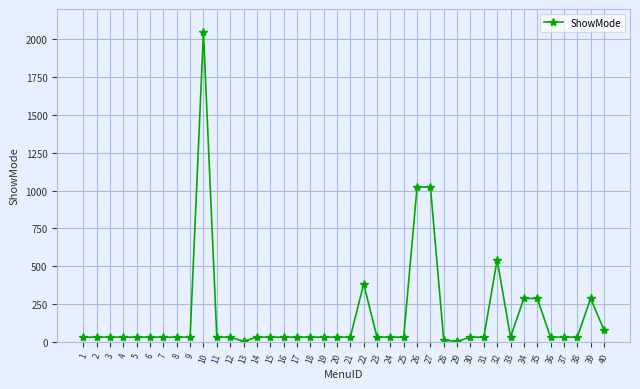

True or false: the data has more than 1 interior local peaks.

True